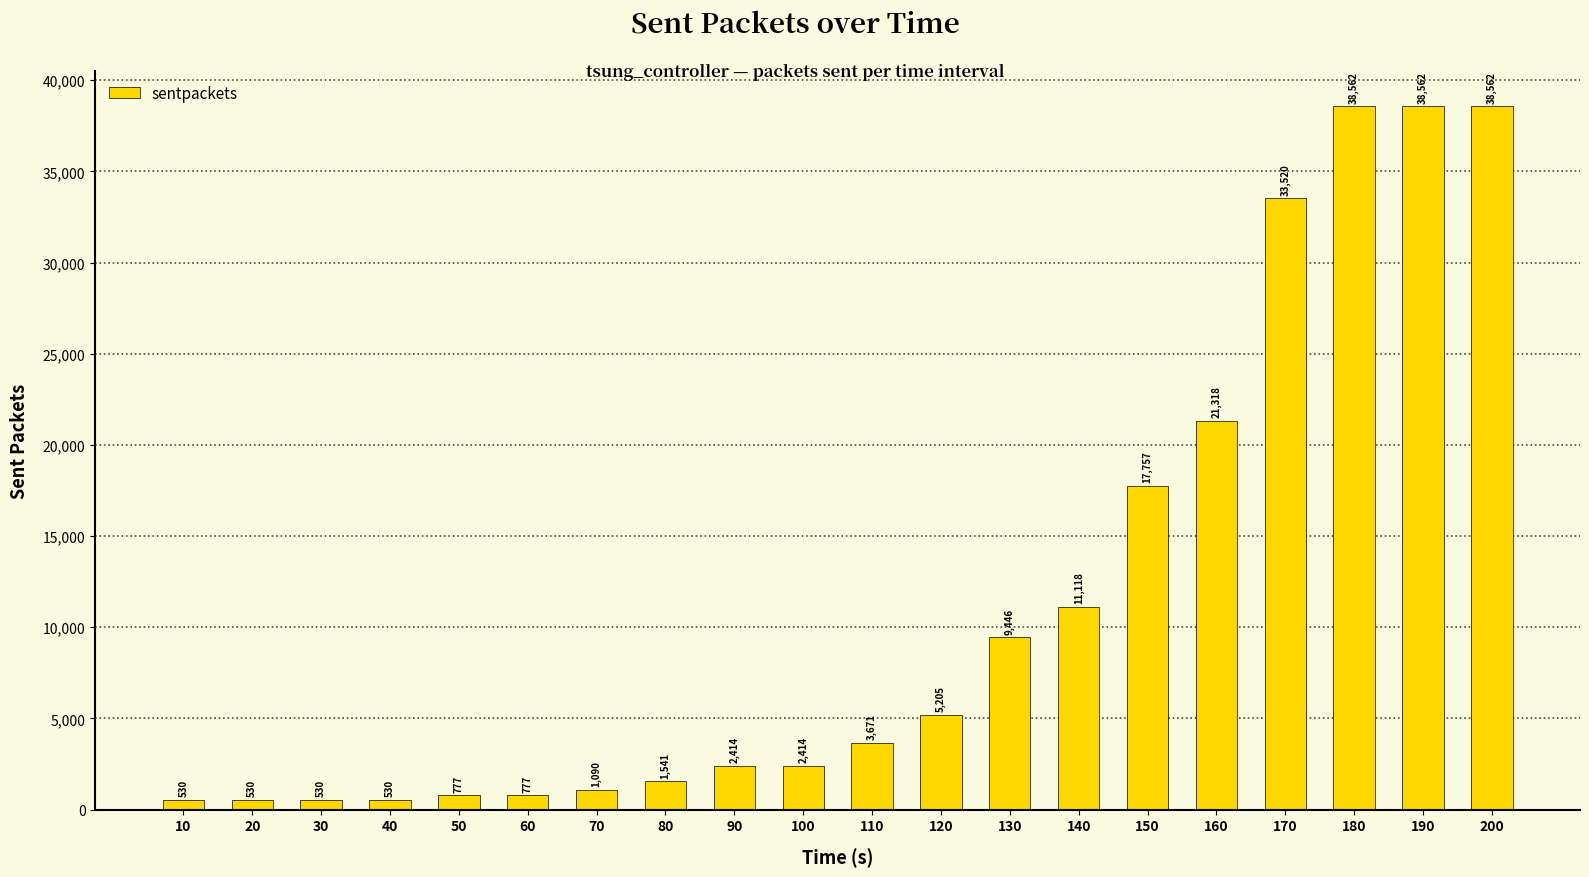

What is the smallest value displayed?

530